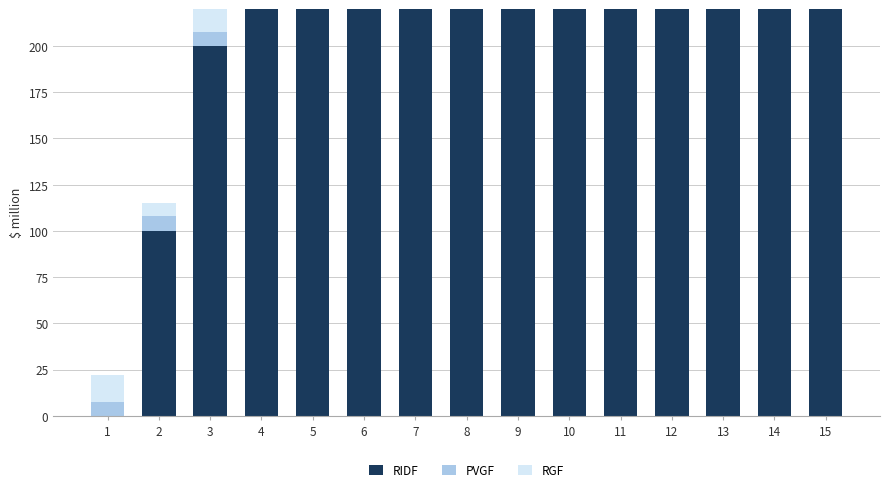

What is the difference between the RGF values at 13 and 2?

27.9